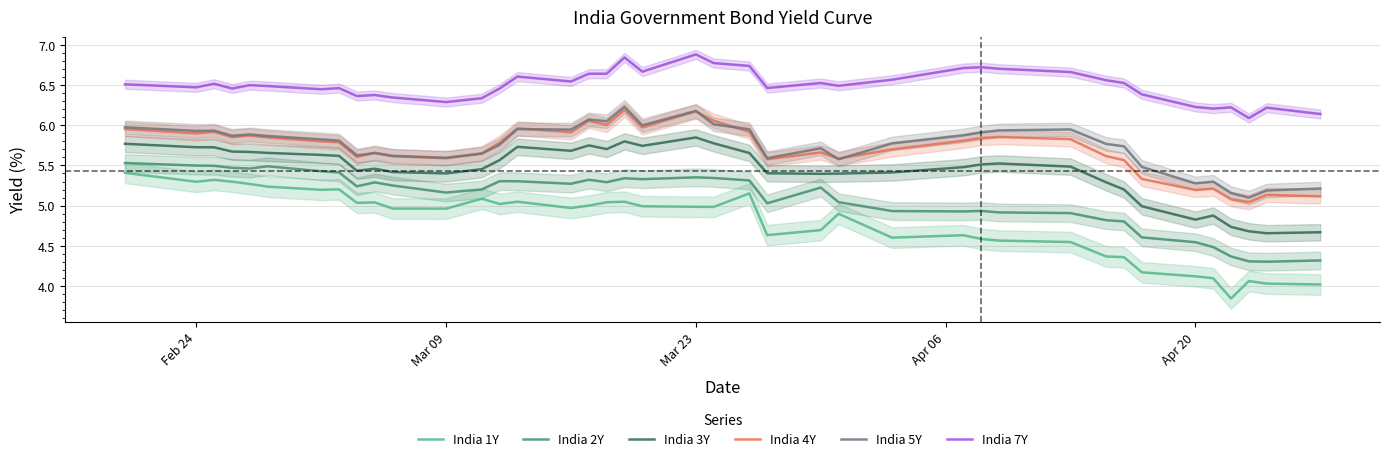

What is the smallest value displayed?

3.8